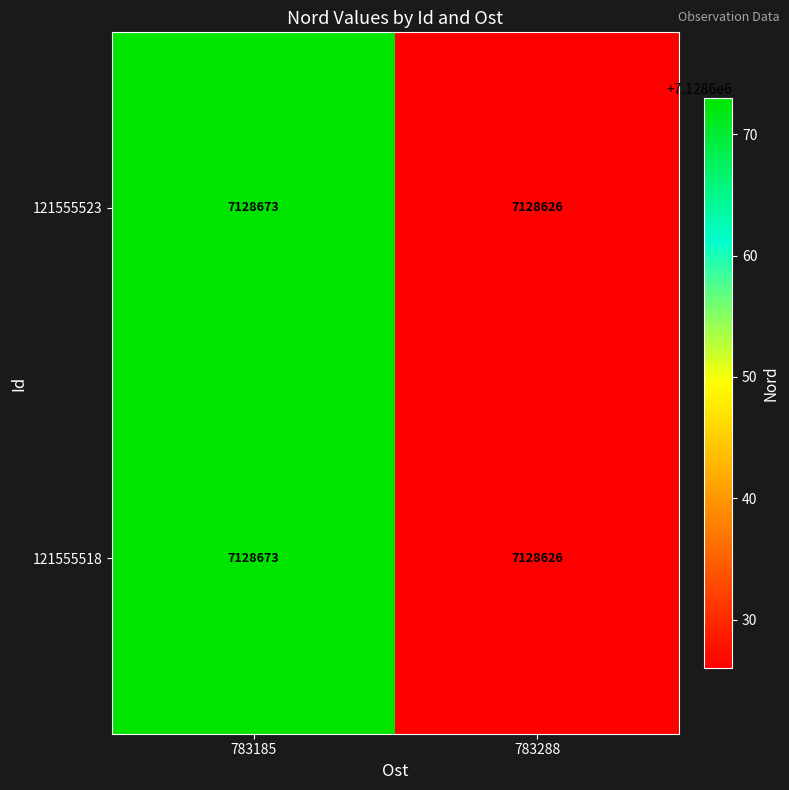

What is the maximum value shown in the chart?

7128673